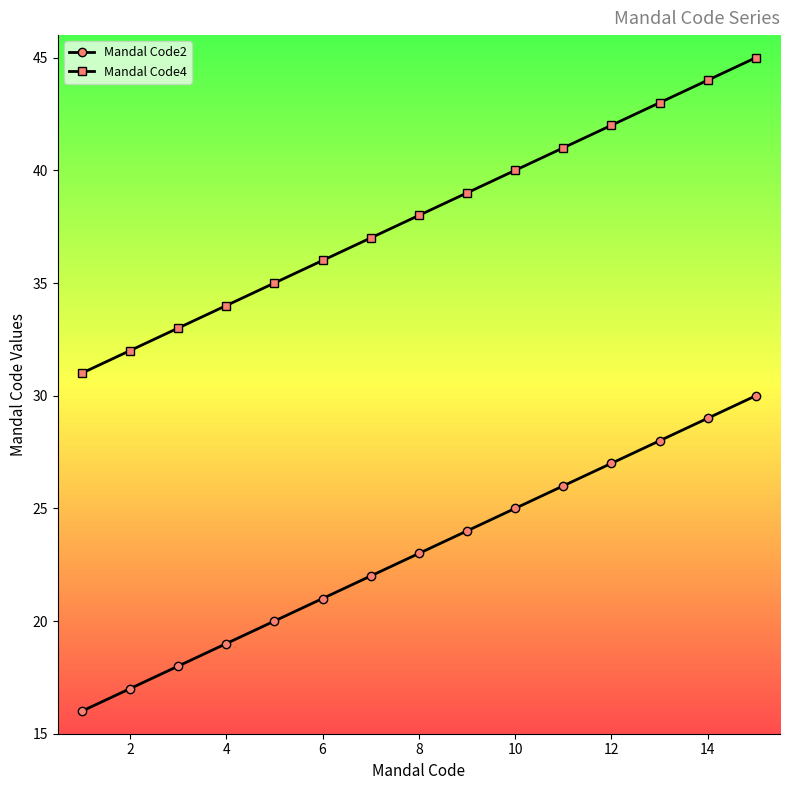

Which series has the largest total across all categories?

Mandal Code4